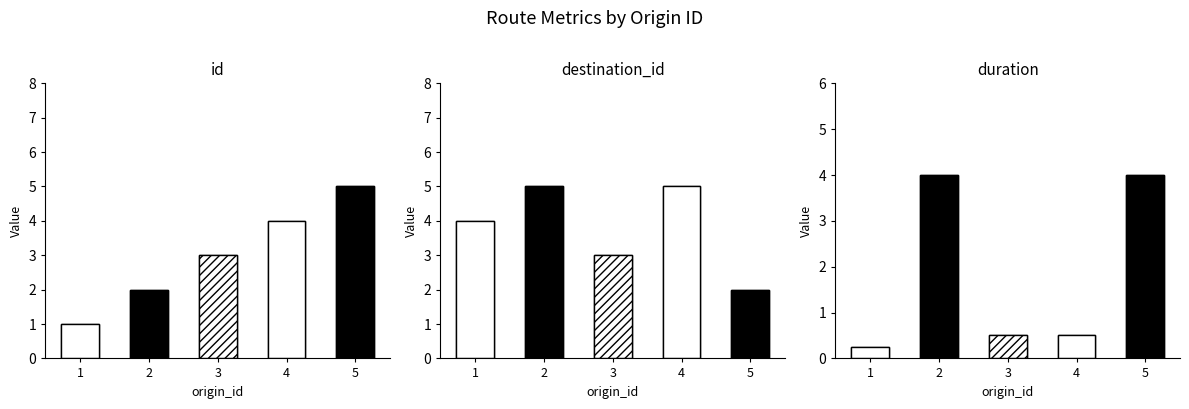

At how many categories does at least one series exceed 4?

3